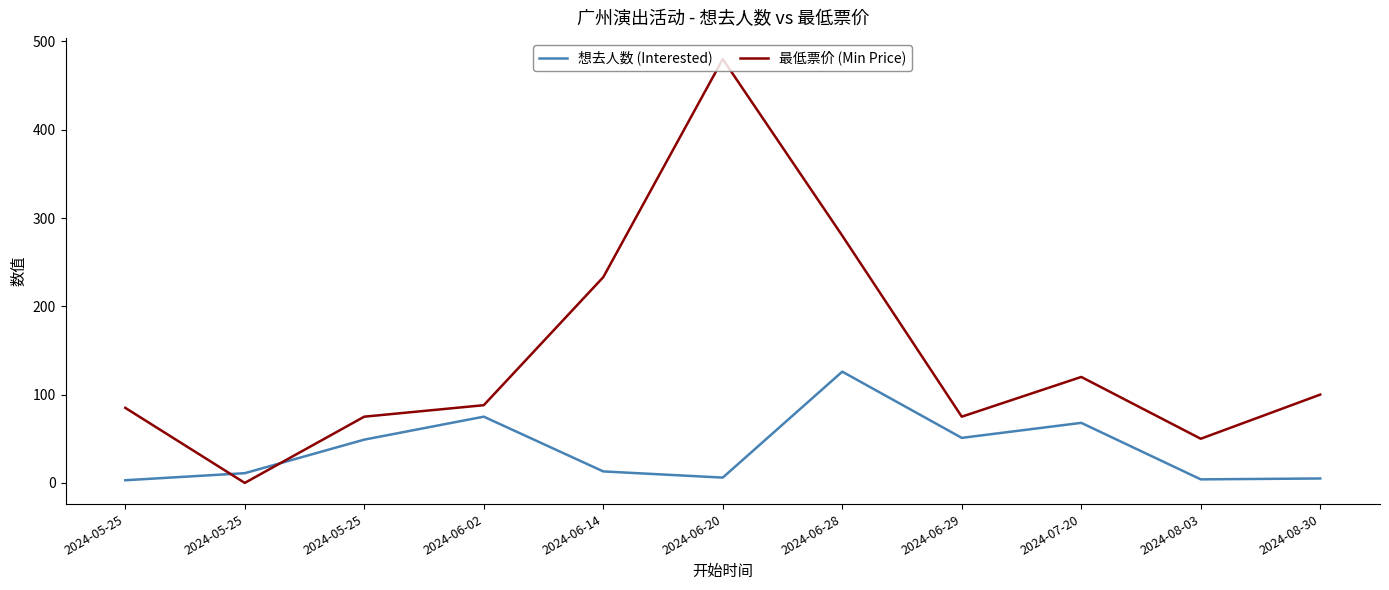

What is the label of the 2nd point from the left?

2024-05-25